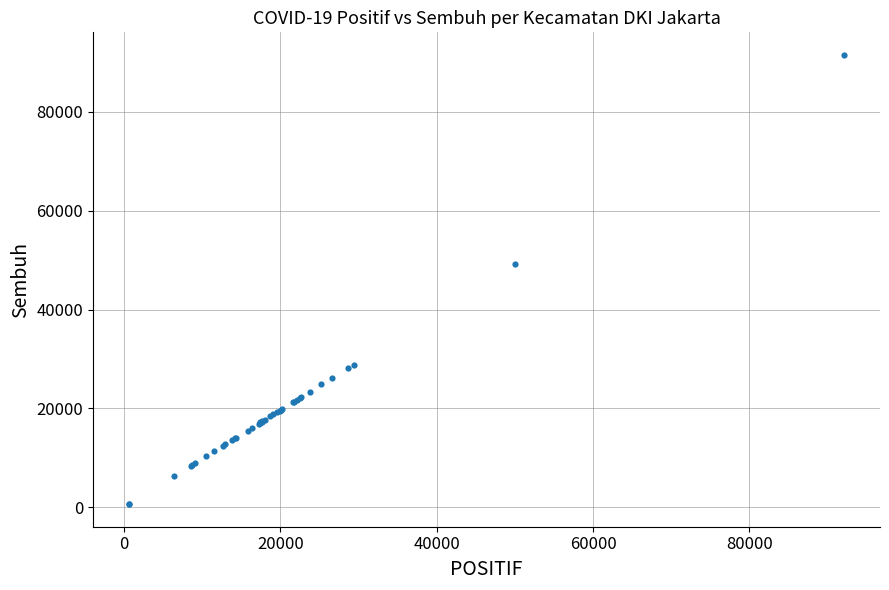

What Y value in the scatter plot is closest to 46063?

49221